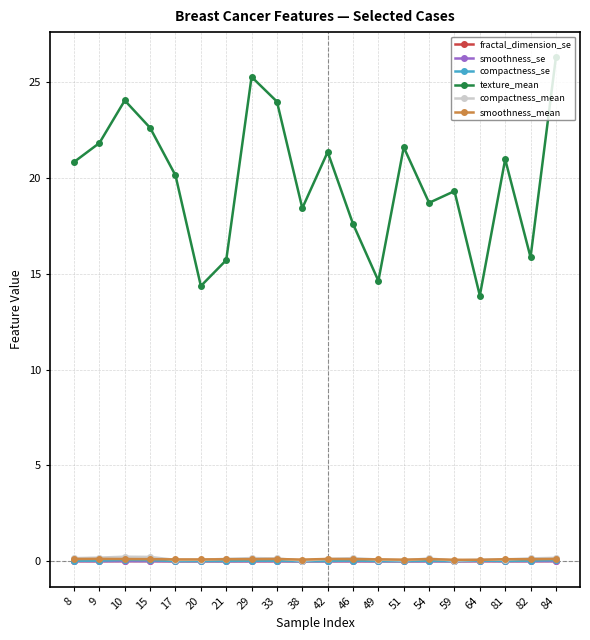

Is it true that fractal_dimension_se equals 0.0 at 10?

True